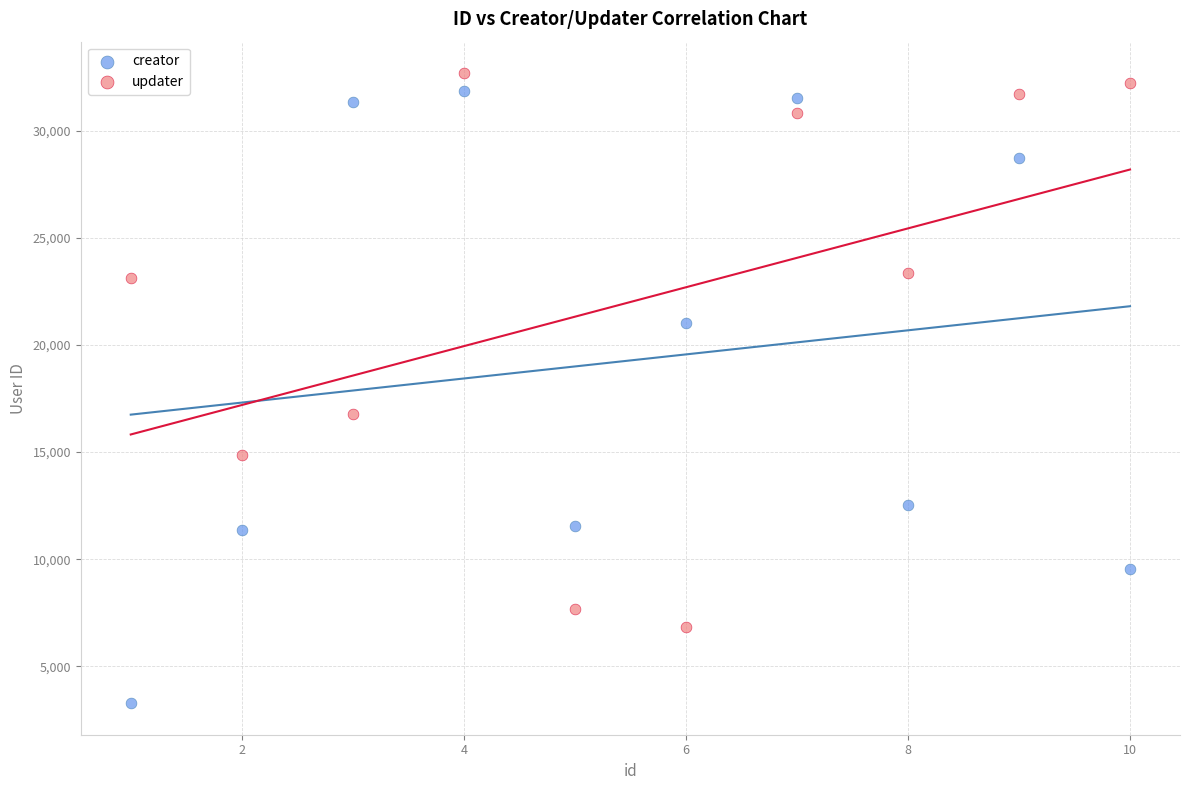

Which series has the largest Y range (max minus min)?

creator